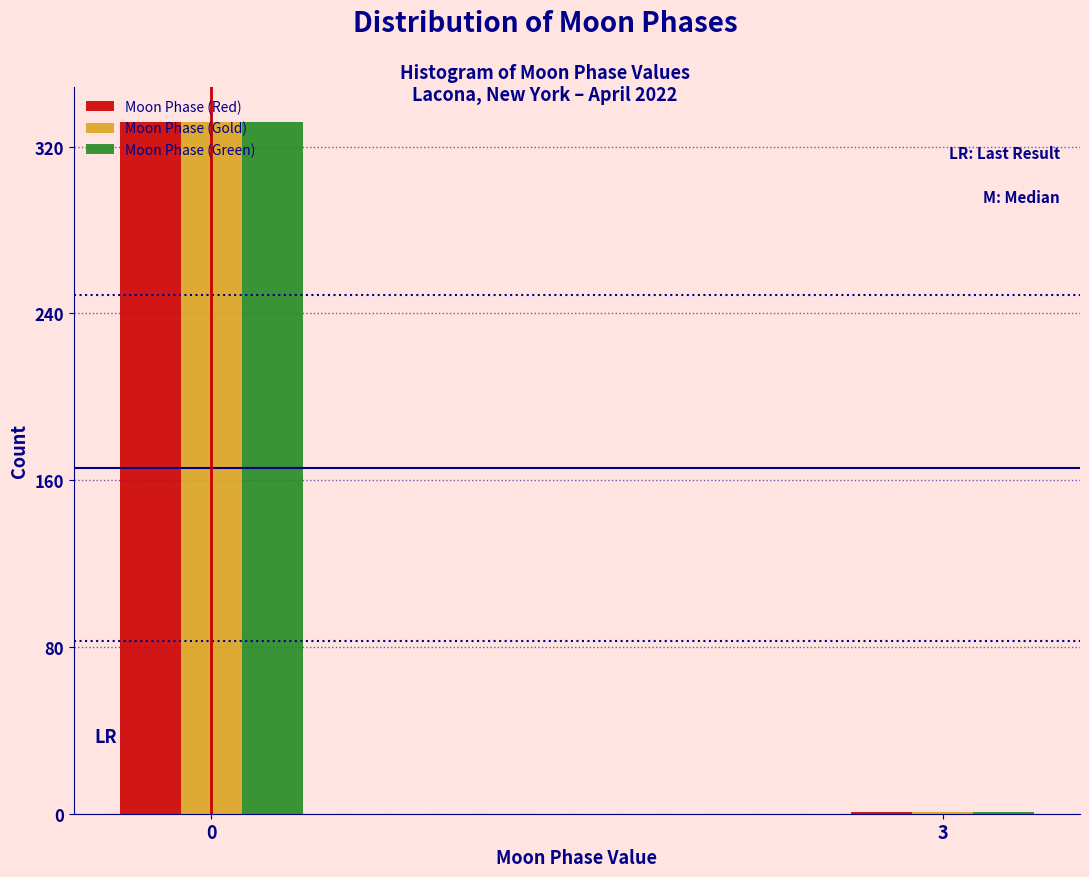

What is the greatest value displayed?

332